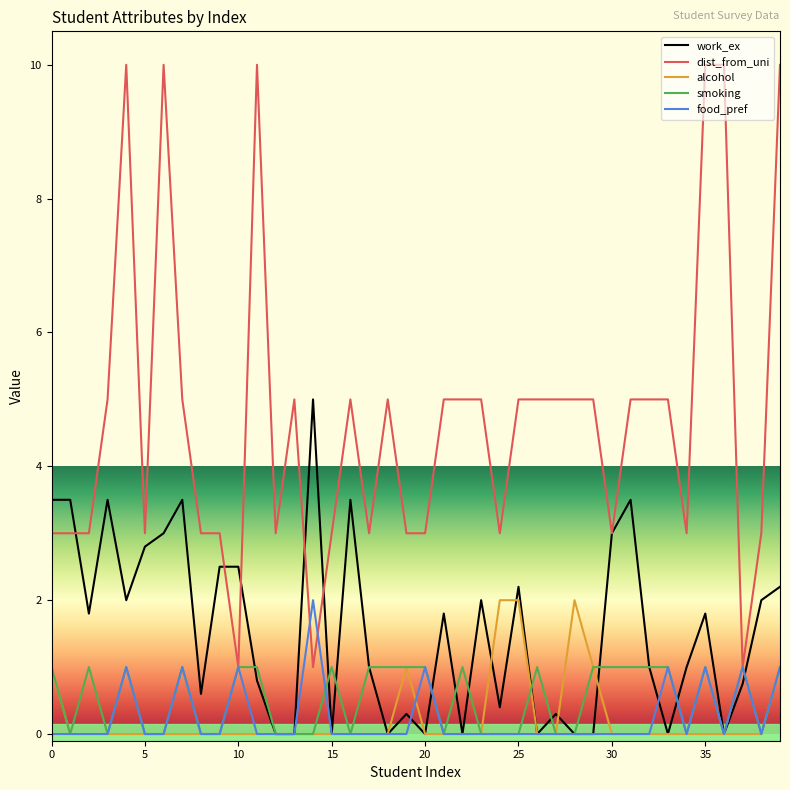

Which series has the largest range (max minus min)?

dist_from_uni